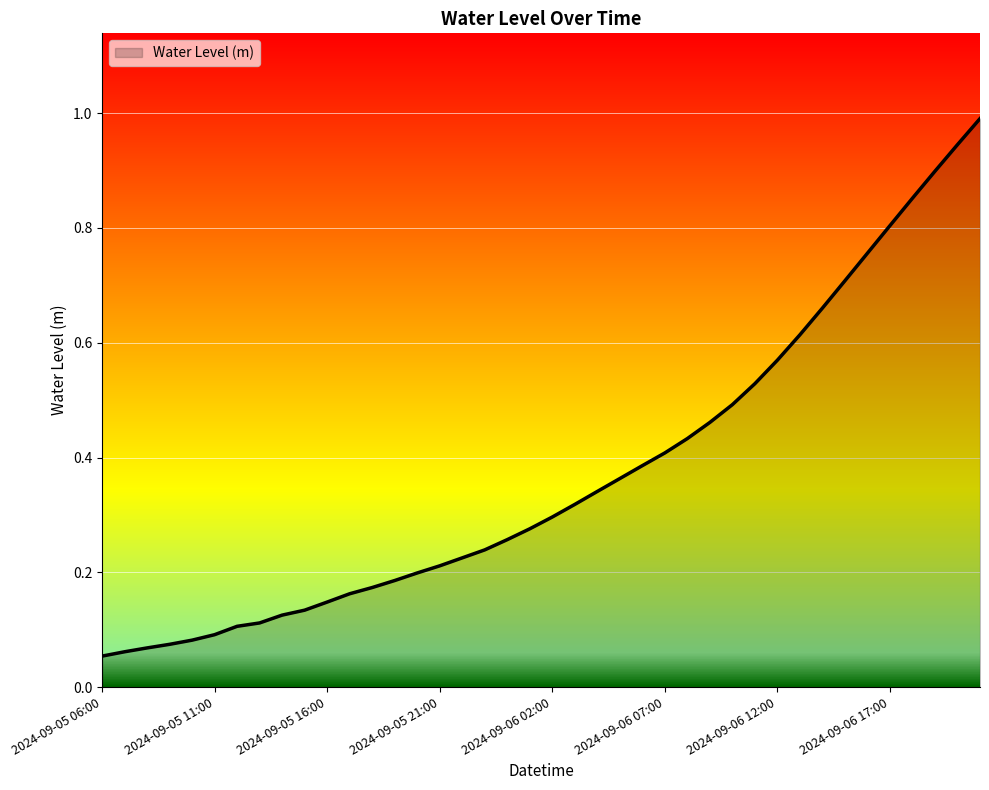

What is the maximum value shown in the chart?

1.0